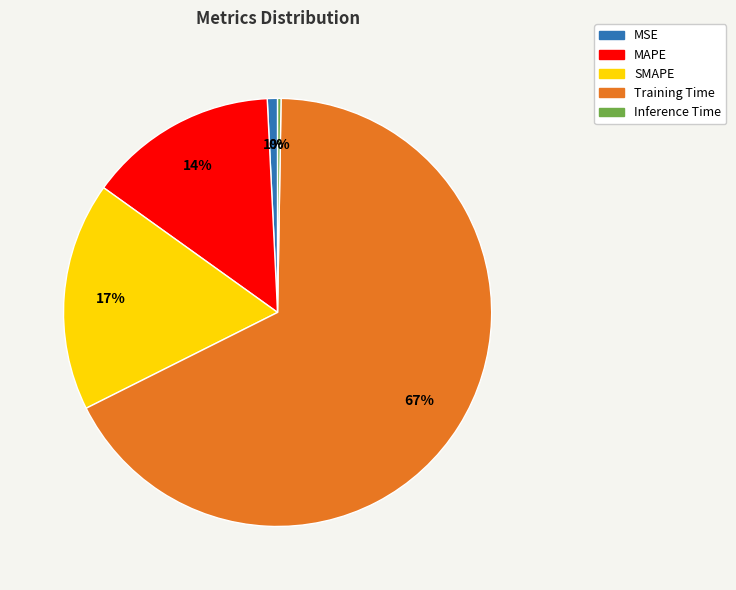

Is there any slice that represents more than half of the pie?

Yes